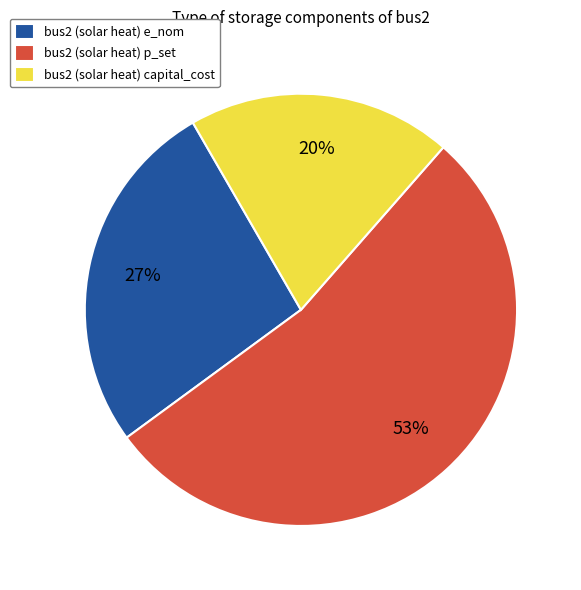

To the nearest percent, what portion does bus2 (solar heat) capital_cost represent?

20%